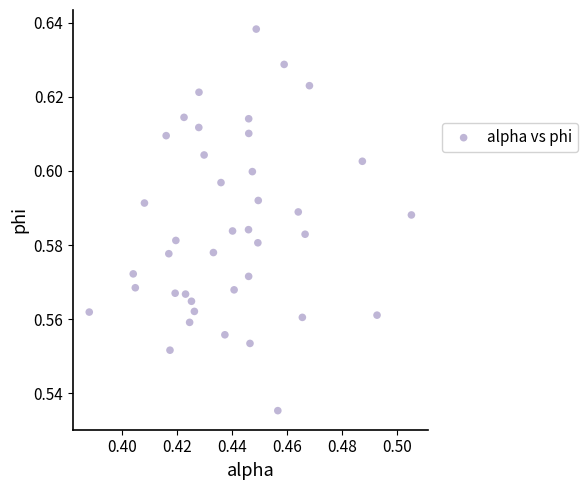

How many points are shown in the scatter plot?

40